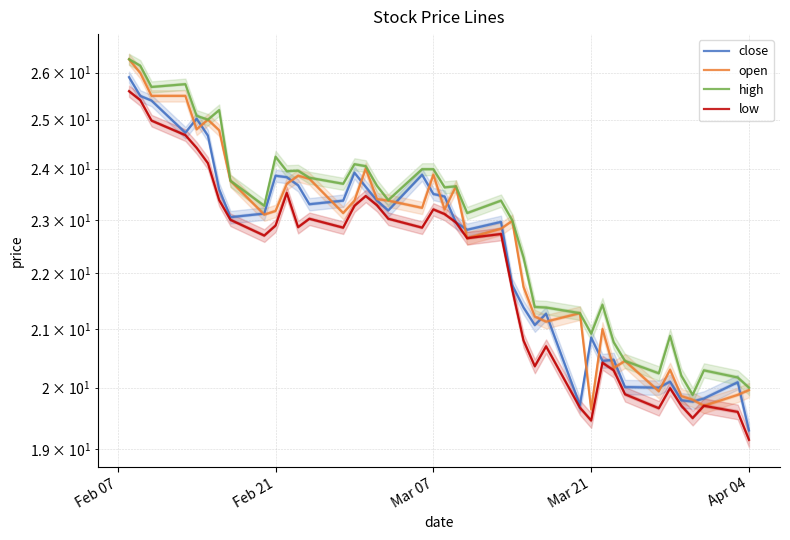

True or false: high and close intersect in this chart.

False